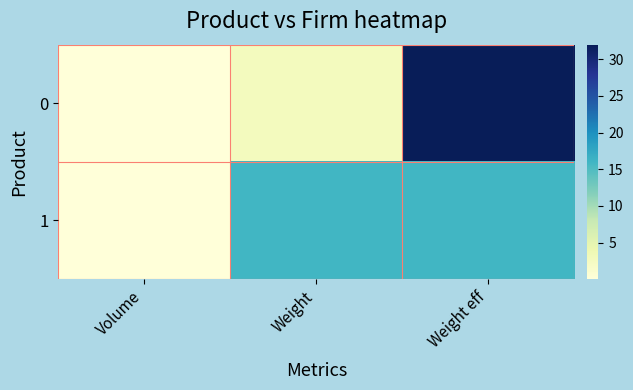

At which category is the sum across all series the highest?

Weight eff